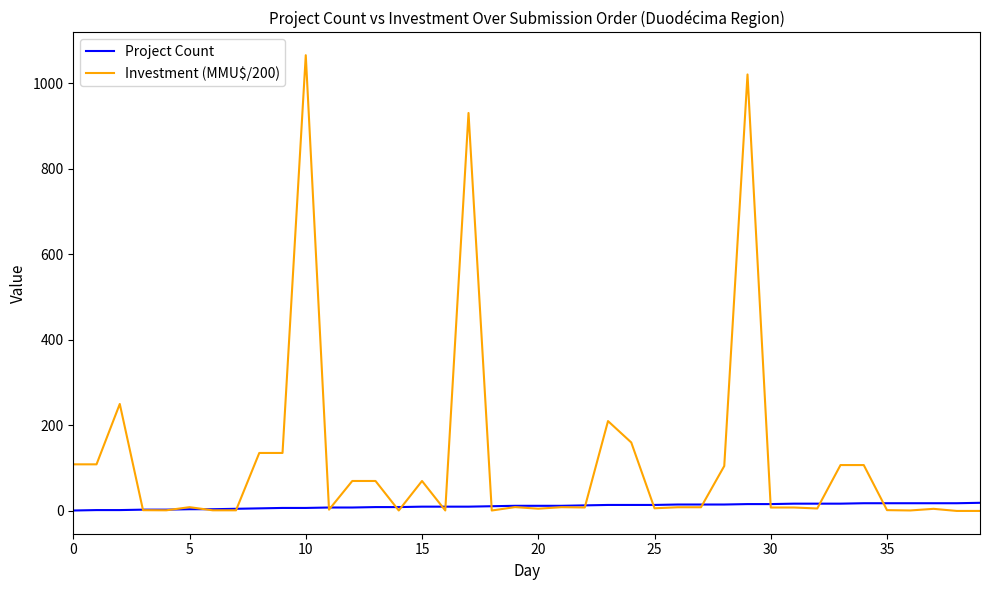

Which series has the largest range (max minus min)?

Investment (MMU$/200)